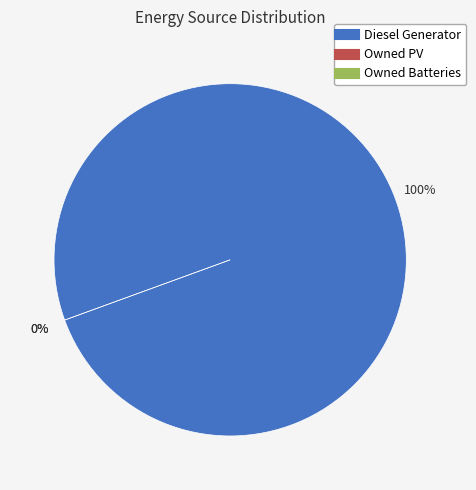

What portion of the pie excludes Owned Batteries?

100.0%